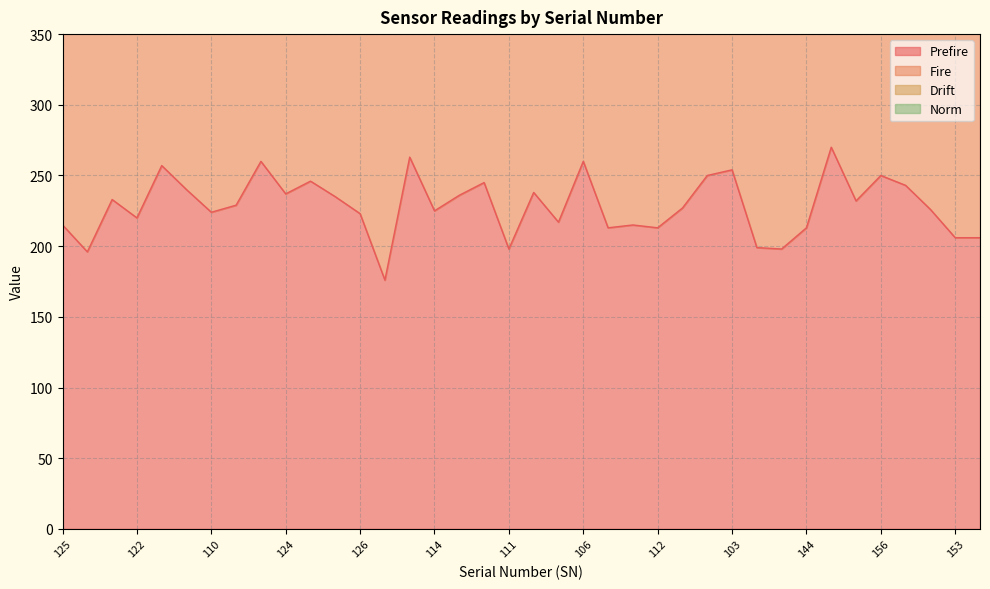

What is the sum of the Fire values at 109 and 155?

939